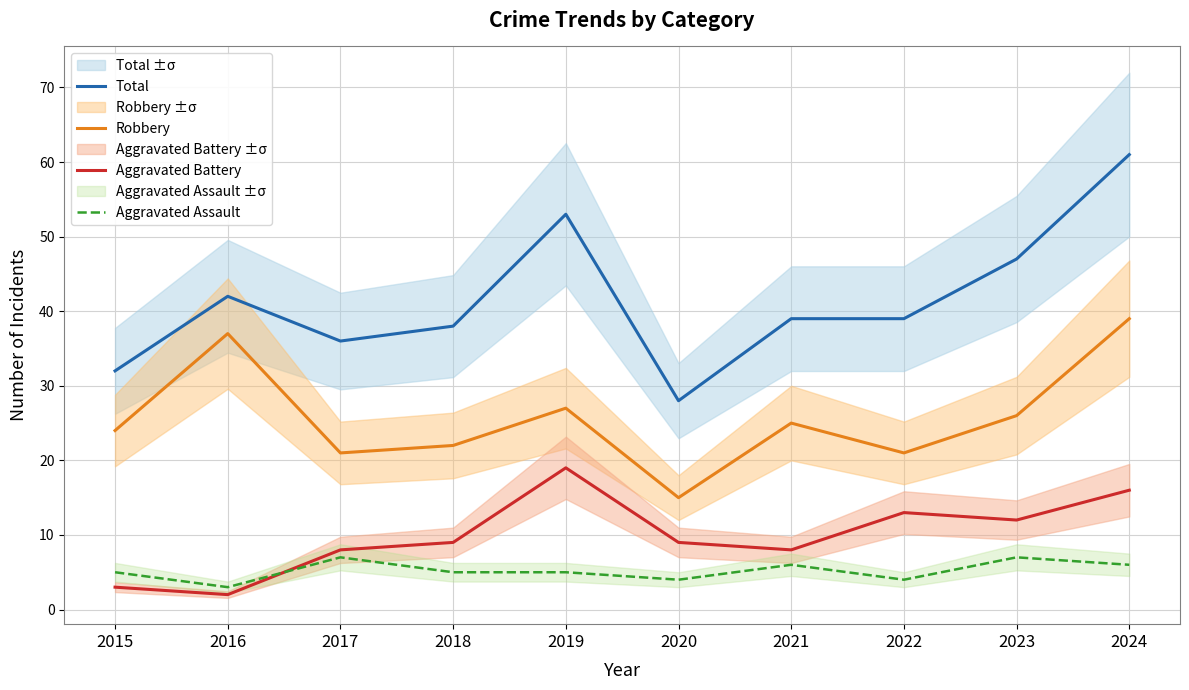

What is the spread (max minus min) of values at 2021?

33